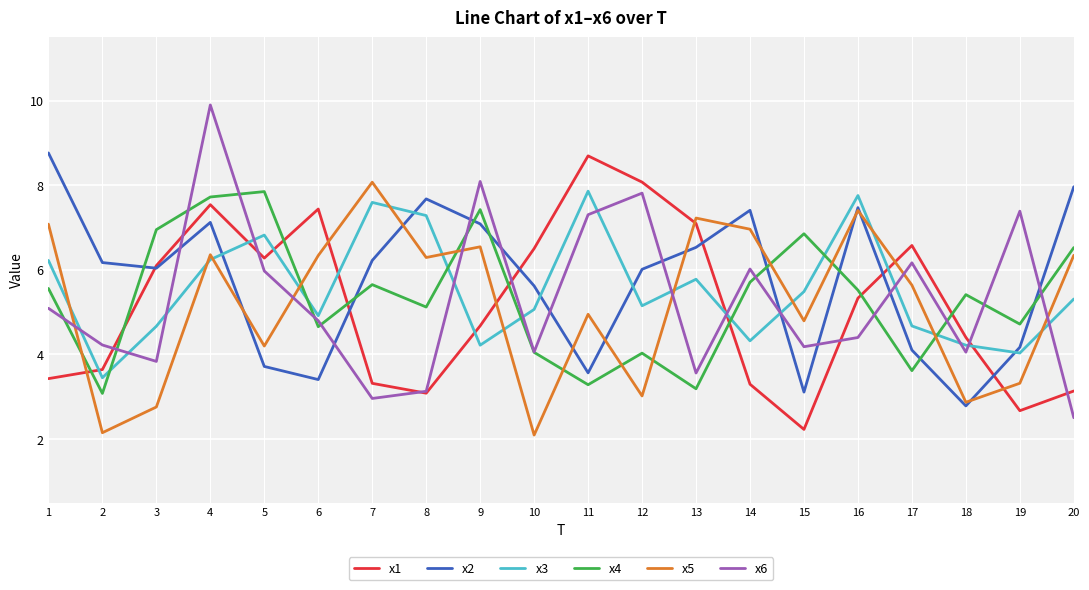

True or false: x5 has a value of 2.8 at 3.

True